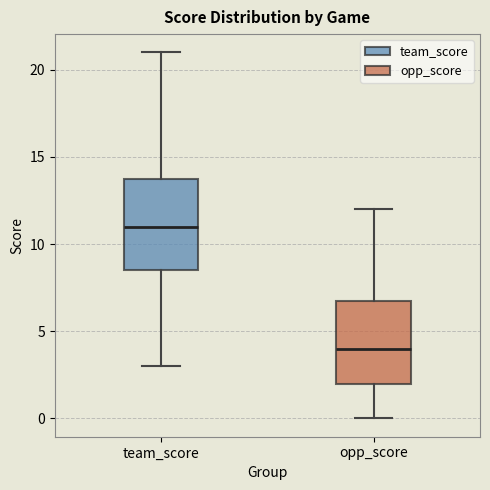

Which box's median line is the highest?

team_score